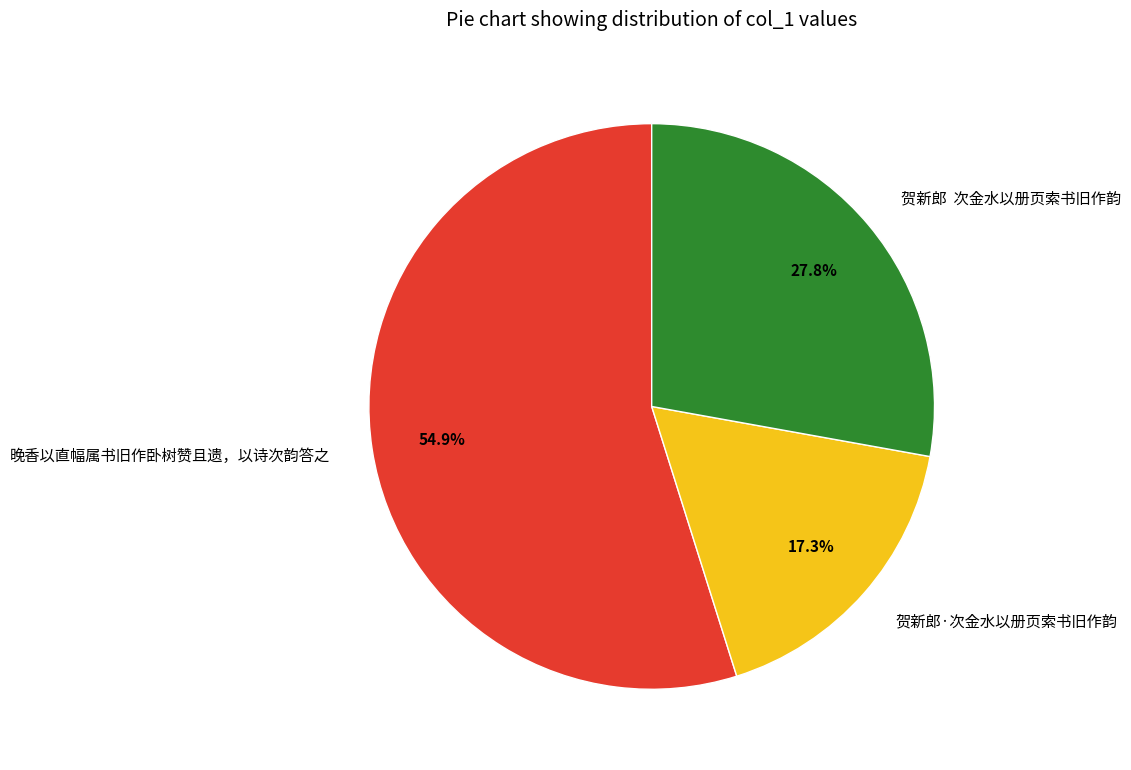

What is the total percentage of 贺新郎·次金水以册页索书旧作韵 and 晚香以直幅属书旧作卧树赞且遗，以诗次韵答之?

72.2%